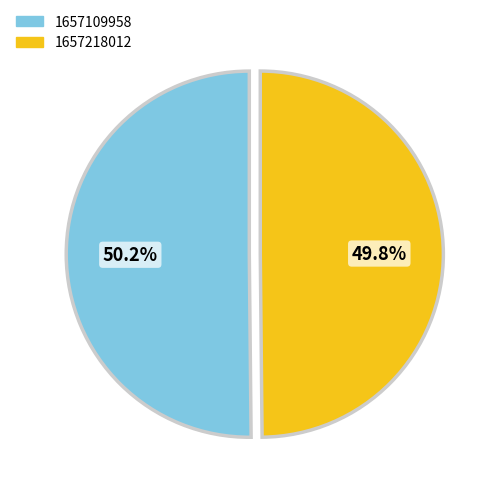

What percentage do 1657218012 and 1657109958 together represent?

100.0%